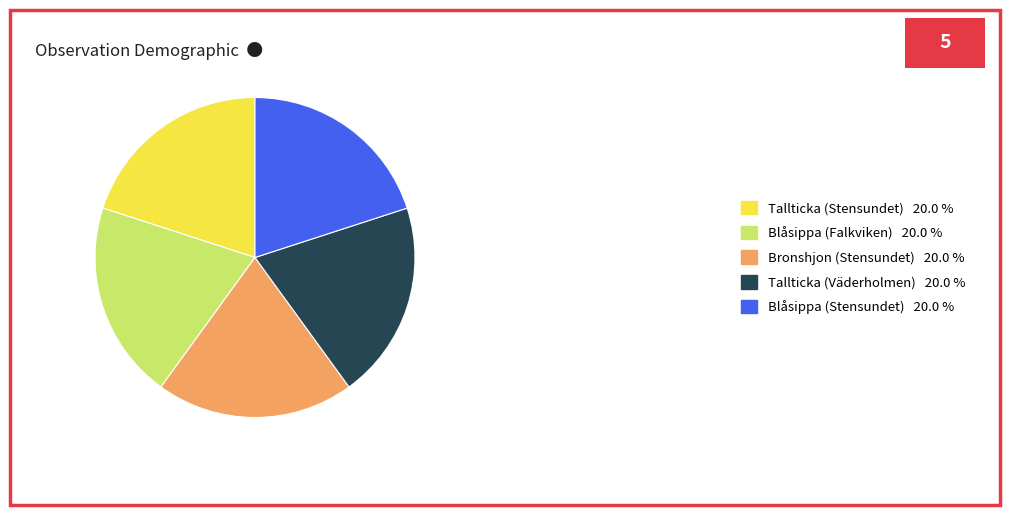

True or false: Blåsippa (Falkviken) accounts for 9% of the total.

False